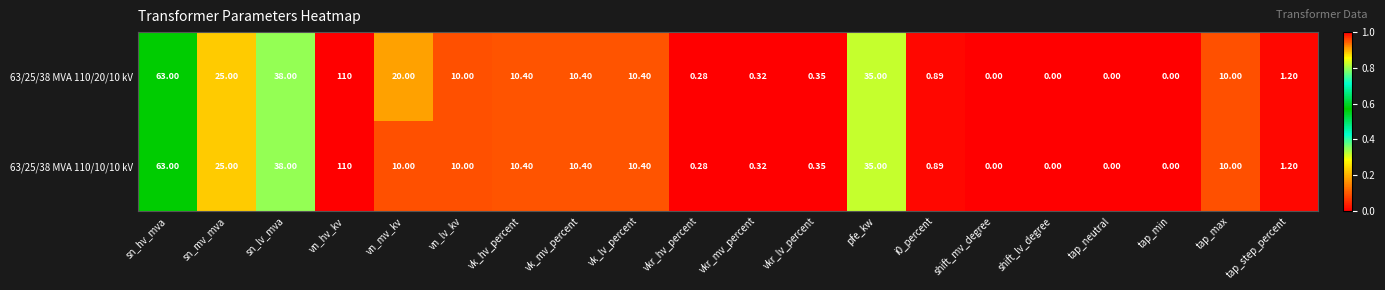

Is the value of 63/25/38 MVA 110/20/10 kV at vk_lv_percent greater than the value of 63/25/38 MVA 110/10/10 kV at sn_lv_mva?

No